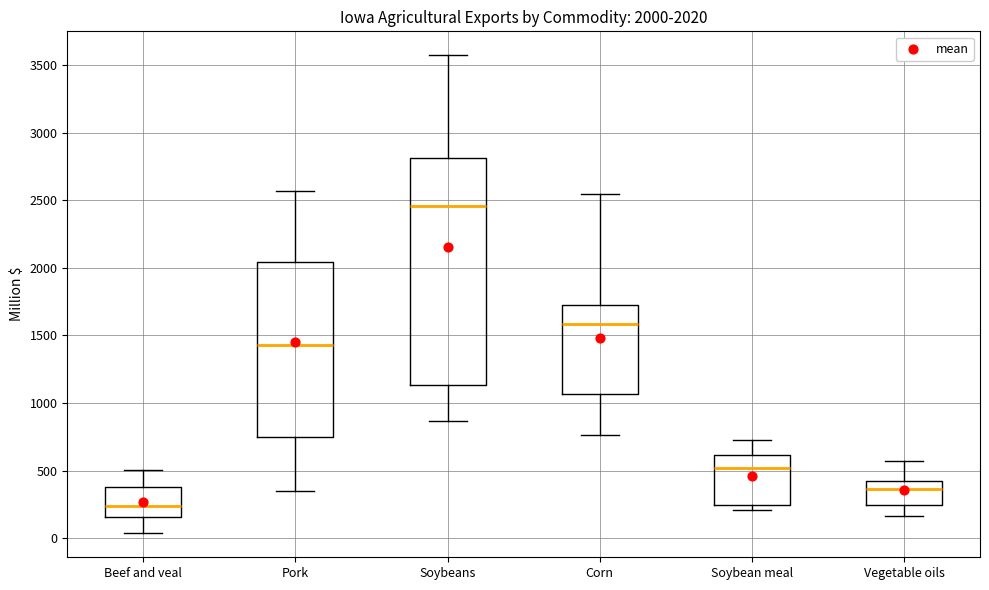

Which box is the tallest, from its lower edge to its upper edge?

Soybeans